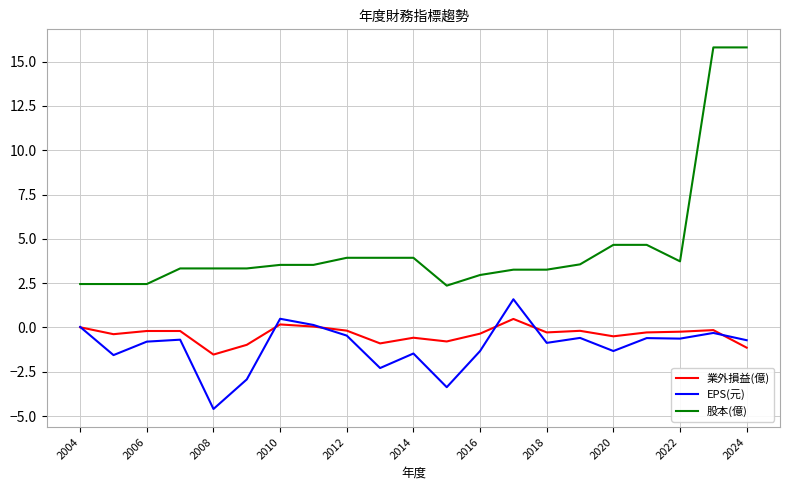

Which series has the largest total across all categories?

股本(億)